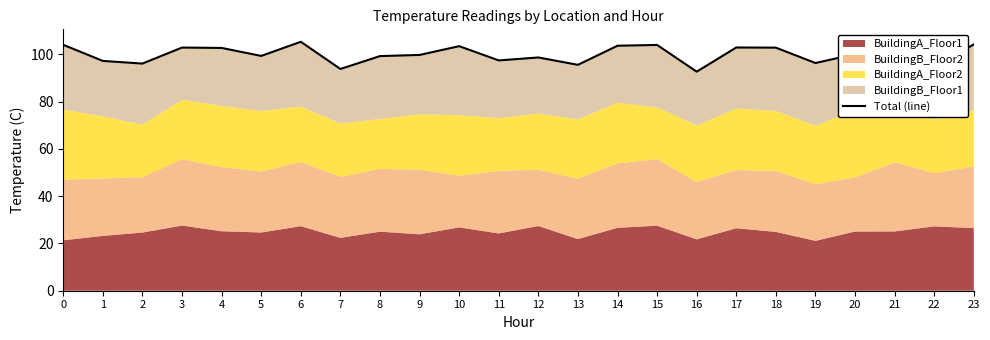

Reading left to right, extract all data points from this chart.

104.1	97.3	96.1	102.9	102.8	99.4	105.4	93.8	99.3	99.8	103.5	97.5	98.7	95.6	103.7	104.0	92.7	102.9	102.9	96.4	100.1	103.9	94.8	104.2